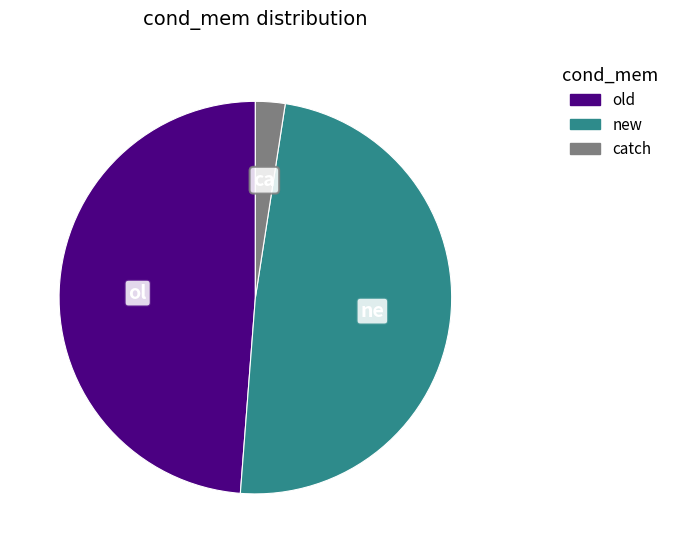

Do new and catch together represent more than half of the pie?

Yes